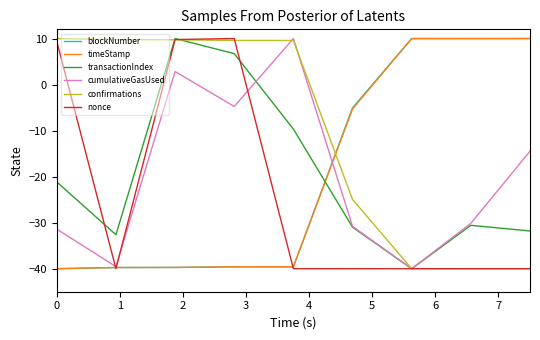

What is the sum of all transactionIndex values?

-180.1